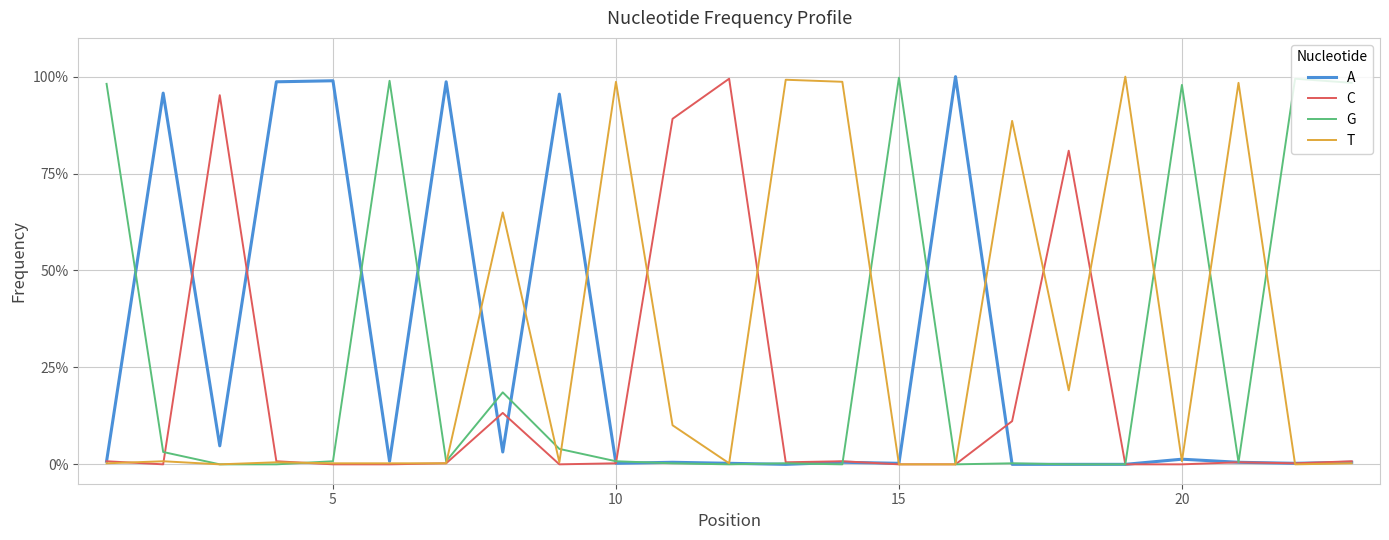

What are all the series names shown in the legend?

A, C, G, T